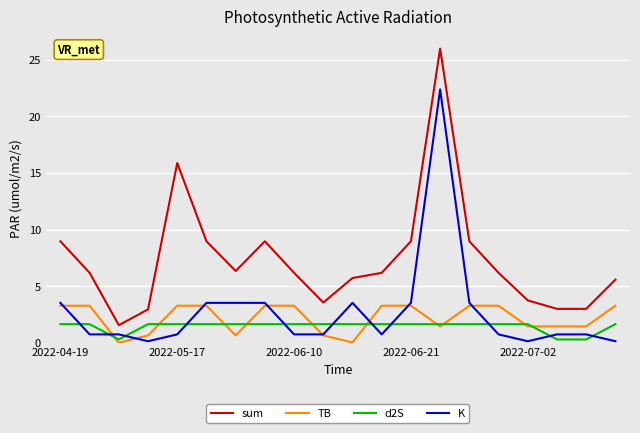

How many series are shown in this chart?

4